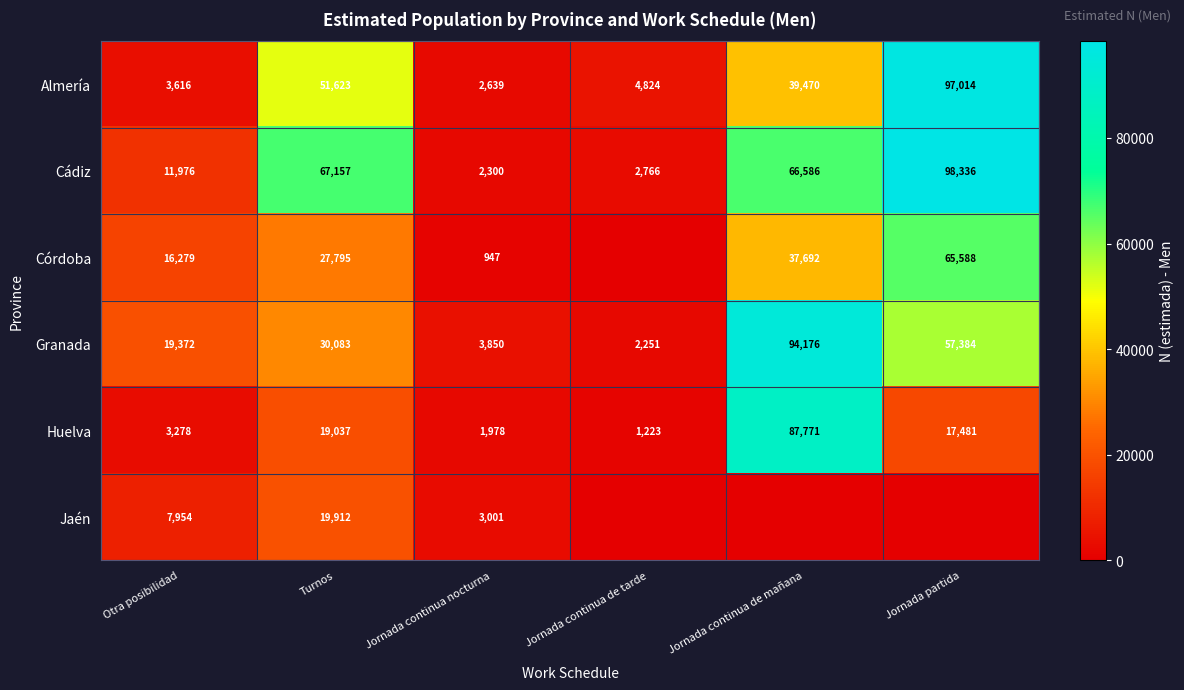

What is the sum of all Almería values?

199186